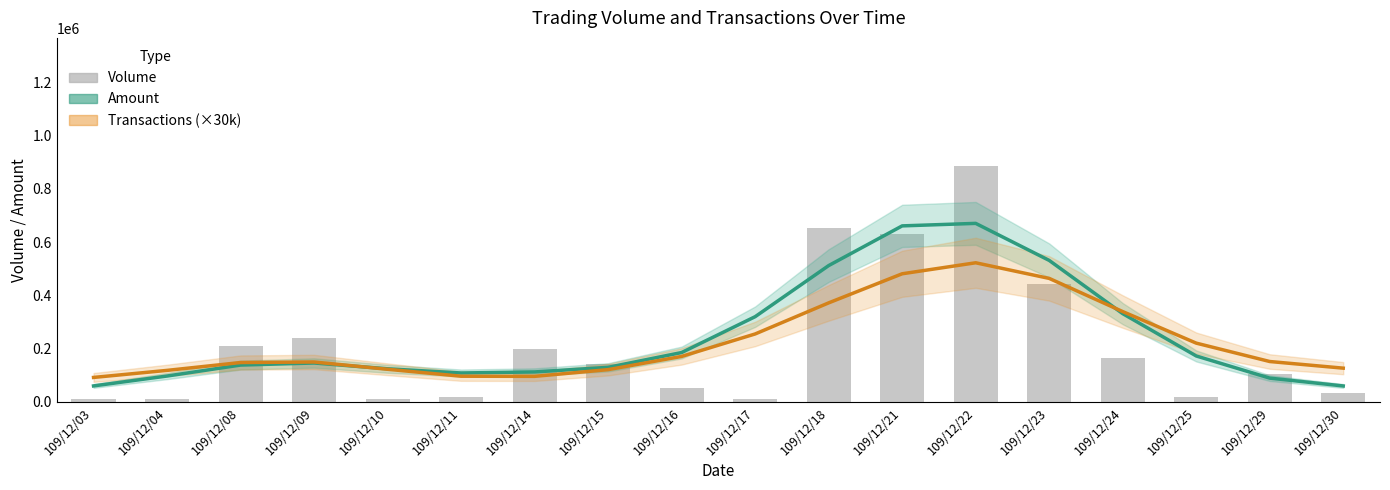

The value of Transactions (scaled) at 109/12/15 is 186928.7. True or false?

False